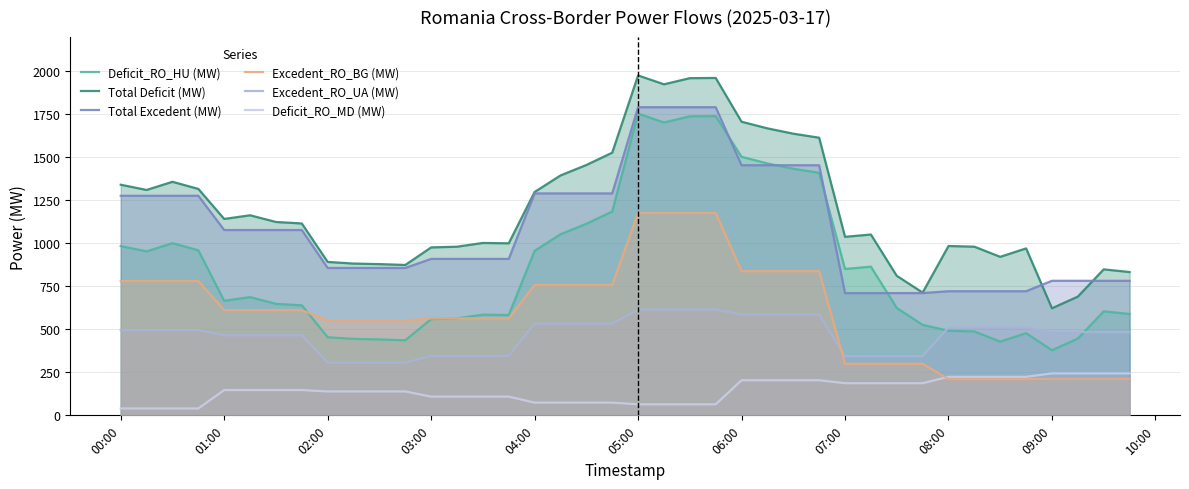

Is the value of Deficit_RO_MD (MW) at 05:00 greater than the value of Deficit_RO_HU (MW) at 08:00?

No